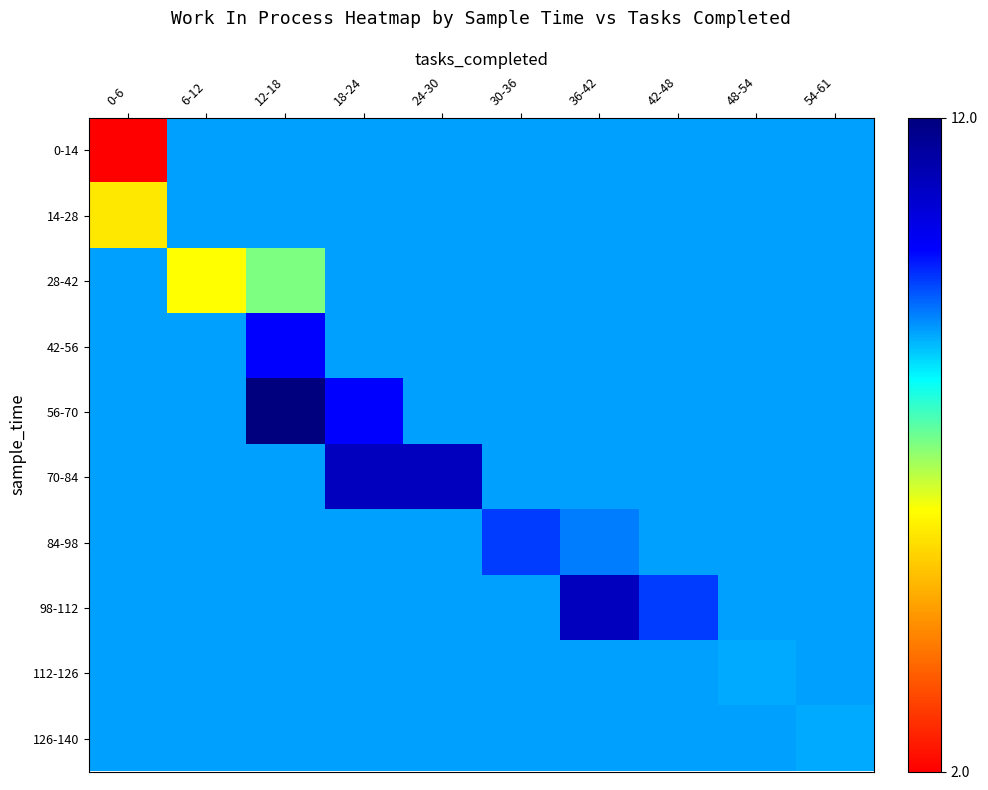

Between 30-36 and 36-42, which is larger?

30-36